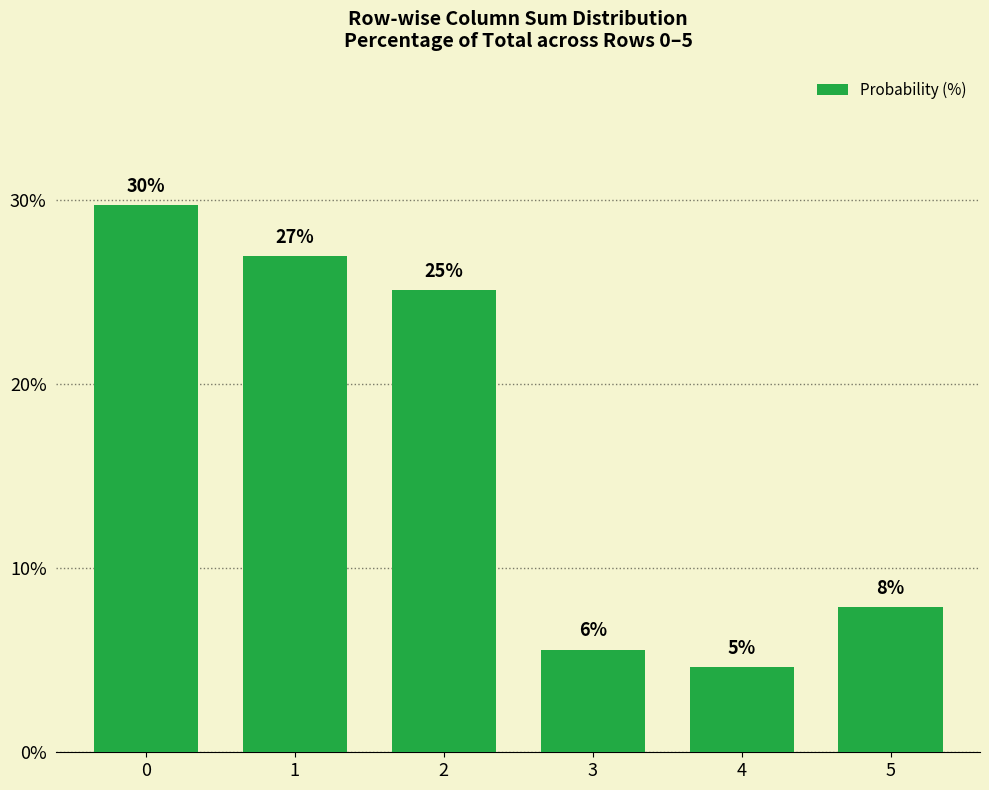

List the labels in order of value, smallest first.

4, 3, 5, 2, 1, 0